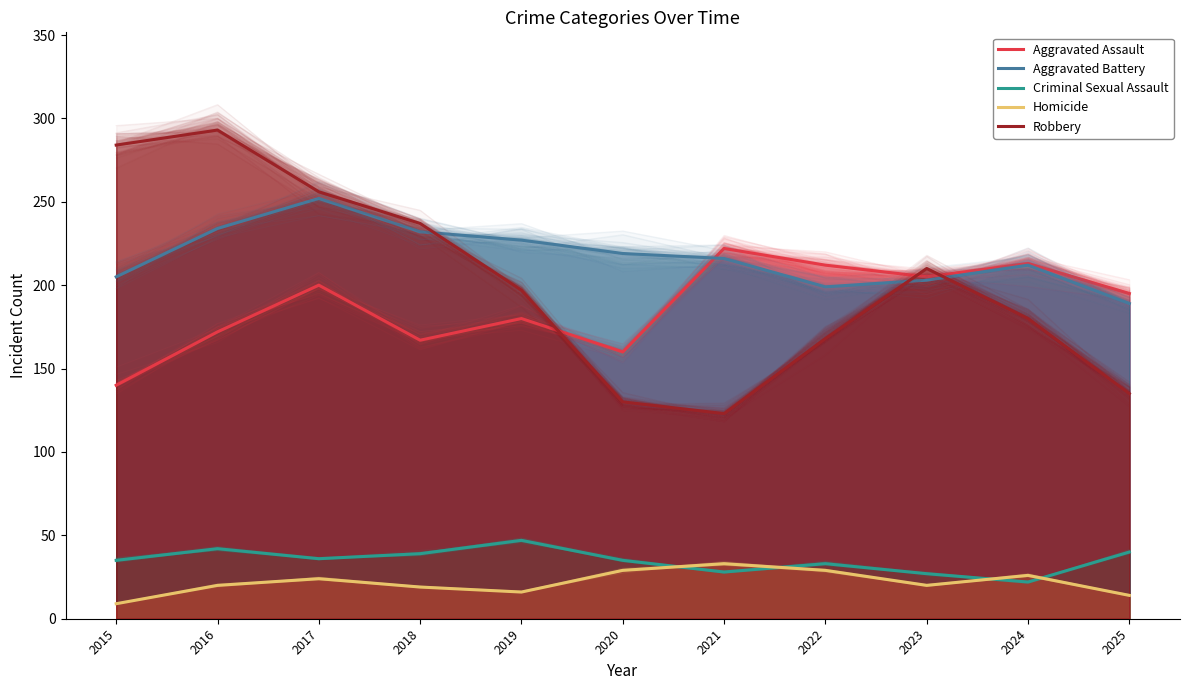

Reading left to right, what are all the values shown in this chart?

Aggravated Assault: 140	172	200	167	180	160	222	212	205	213	195
Aggravated Battery: 205	234	252	232	227	219	216	199	203	212	189
Criminal Sexual Assault: 35	42	36	39	47	35	28	33	27	22	40
Homicide: 9	20	24	19	16	29	33	29	20	26	14
Robbery: 284	293	256	237	197	130	123	168	210	180	135